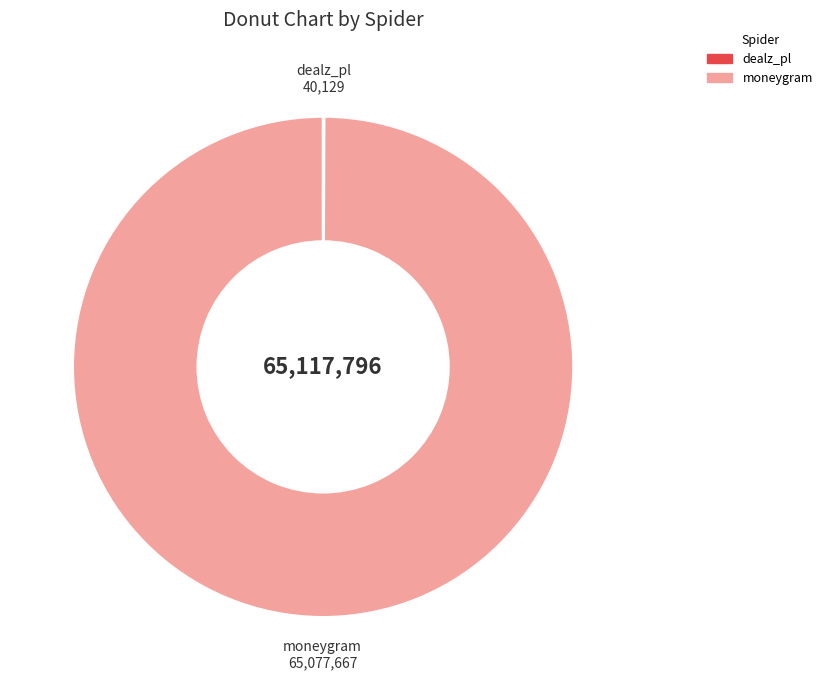

Is there a majority slice in this chart?

Yes